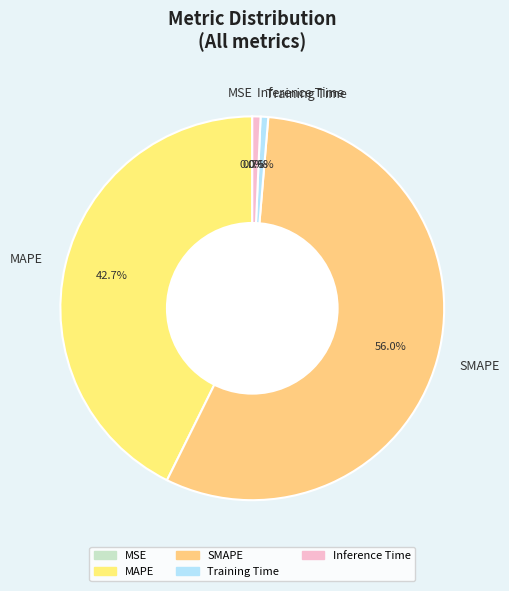

Does SMAPE account for over 50% of the chart?

Yes